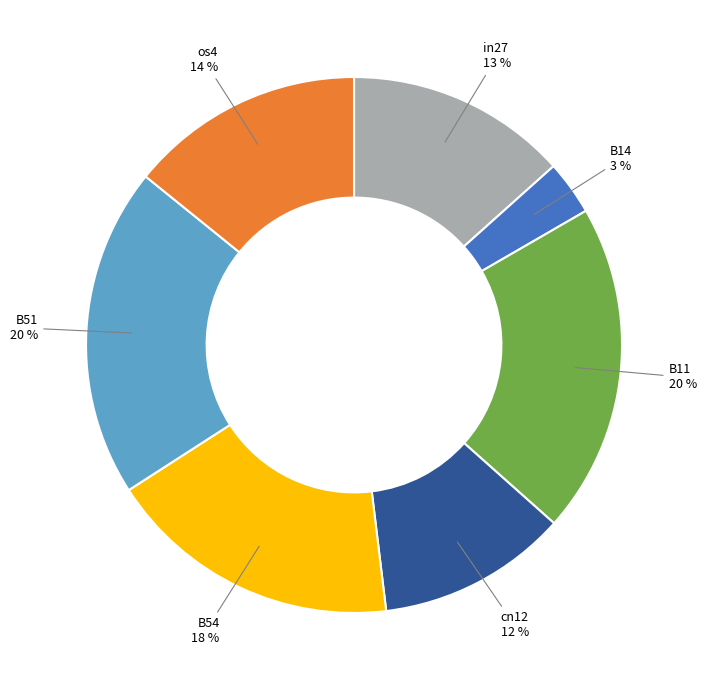

Is the sum of B54 and os4 greater than half?

No